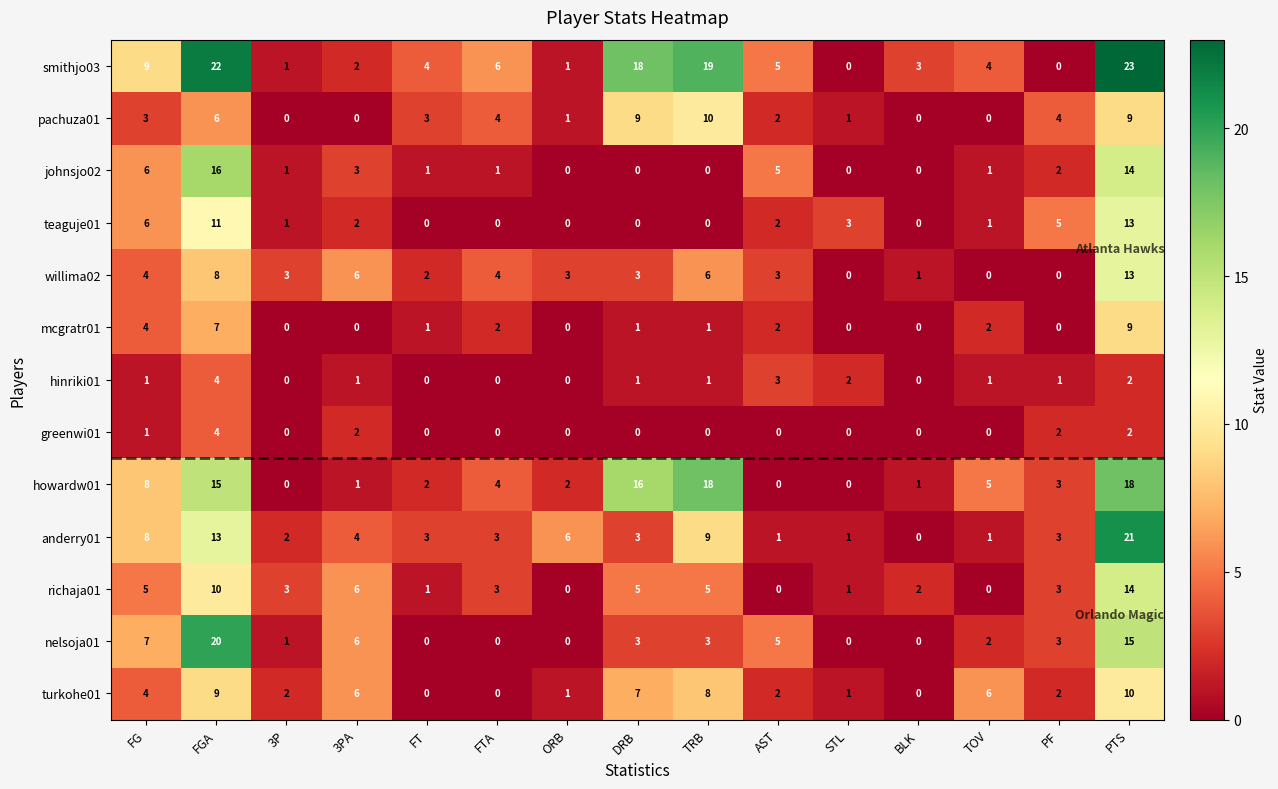

What is the highest value of the johnsjo02 series?

16